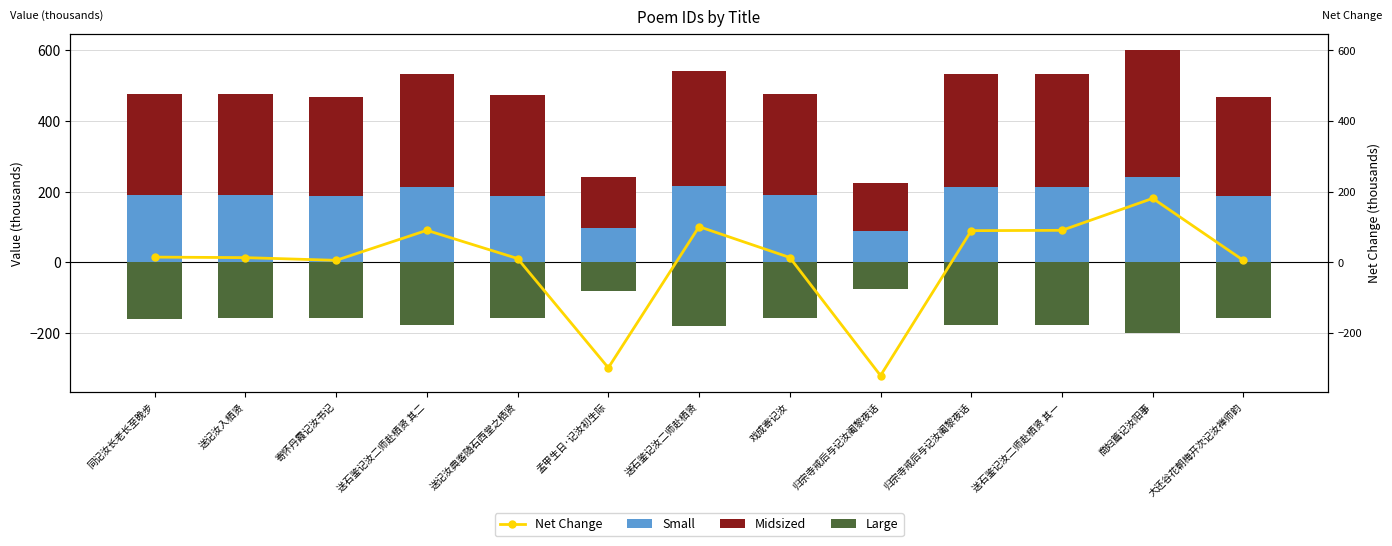

Which label corresponds to the largest value in the chart?

商妇篇记汝阳事